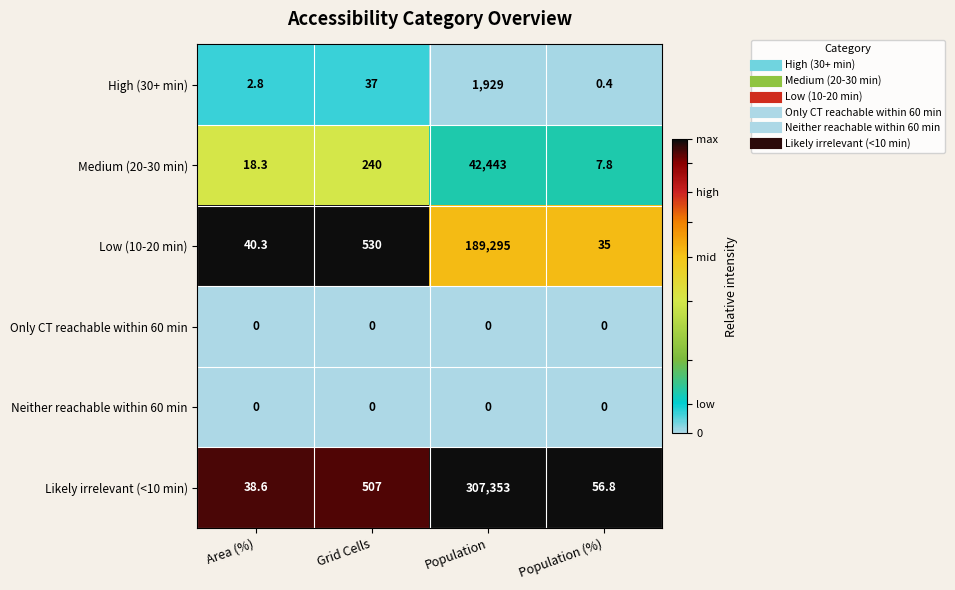

List the labels in order of High (30+ min) value, smallest first.

Population (%), Area (%), Grid Cells, Population